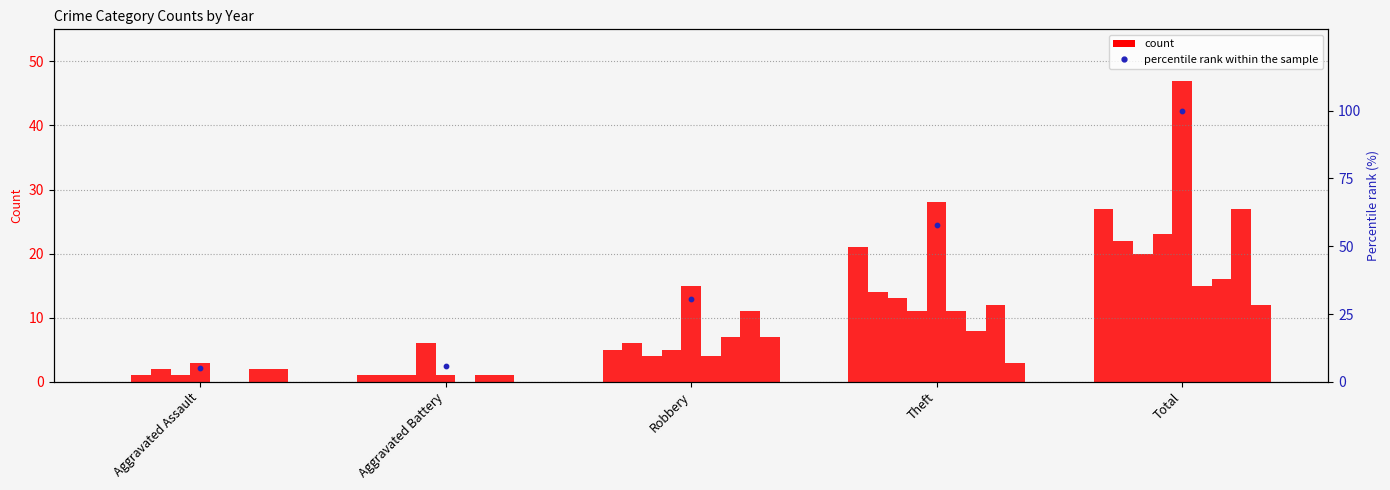

Between Aggravated Assault and Total, which is larger?

Total